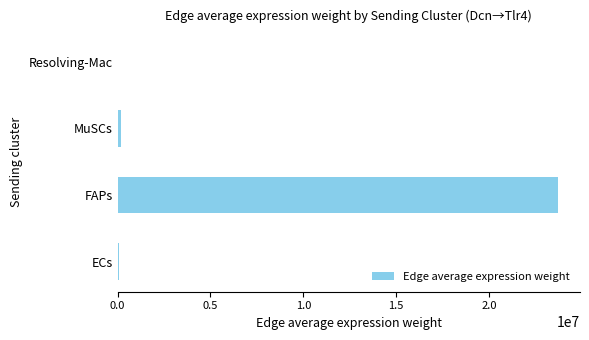

True or false: the data shows 38850656.9 at FAPs.

False